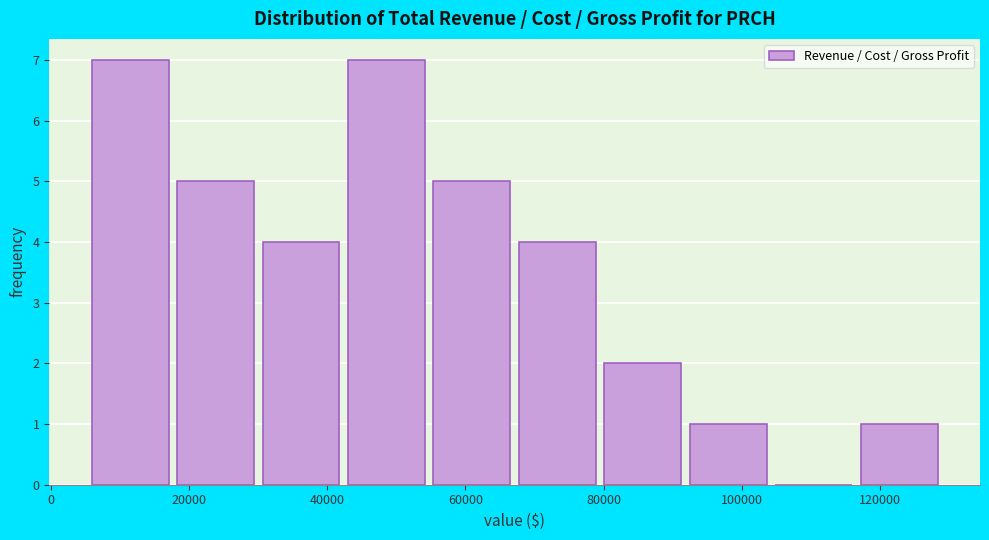

Reading left to right, transcribe this chart: for each bar, give the range it covers on the x-axis and its height. Neither the bar edges nor the heights are printed on the chart, so give them approximately, as read against the axes.

6000 to 18000: 7
18000 to 30000: 5
30000 to 44000: 4
44000 to 56000: 7
56000 to 68000: 5
68000 to 80000: 4
80000 to 92000: 2
92000 to 104000: 1
104000 to 118000: 0
118000 to 130000: 1